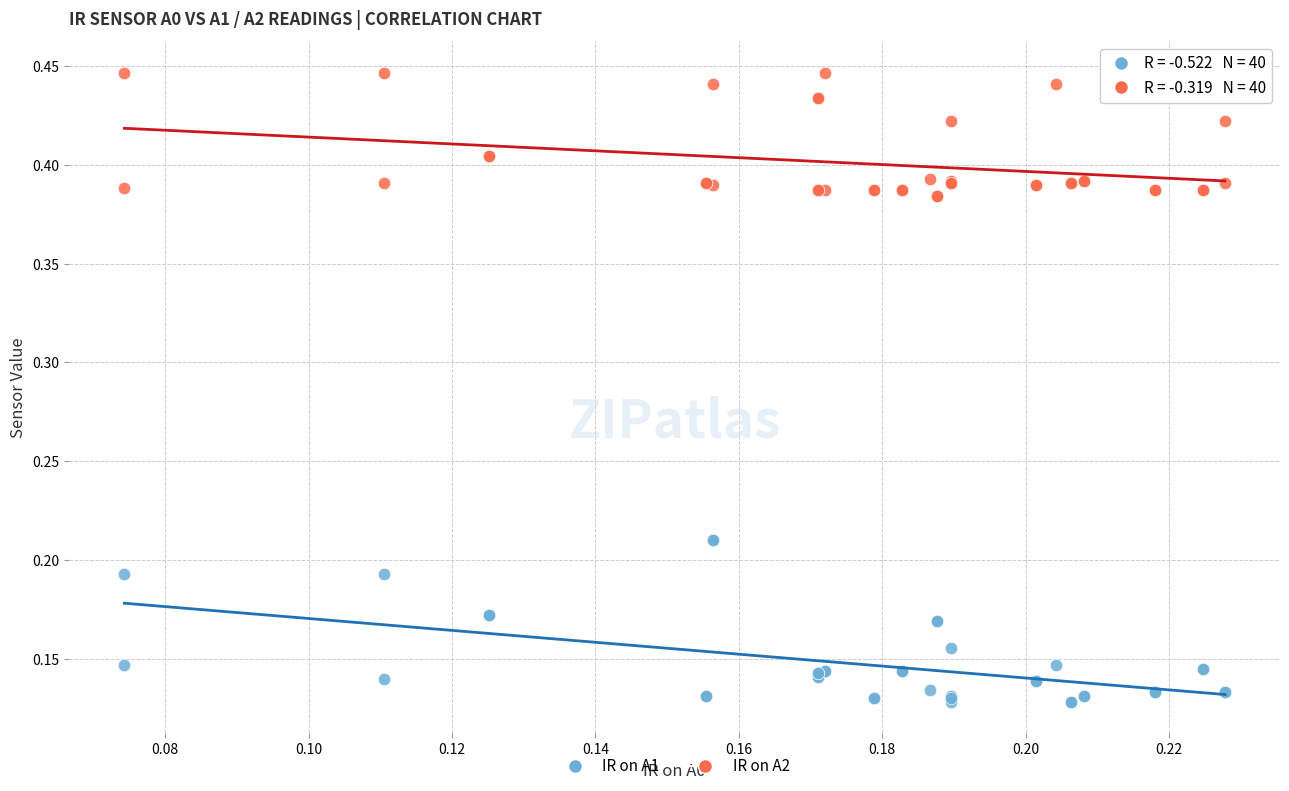

What are all the series names shown in the legend?

IR on A1, IR on A2